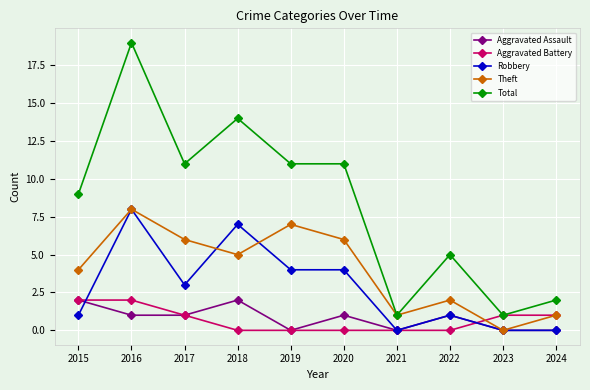

Which series has the largest total across all categories?

Total